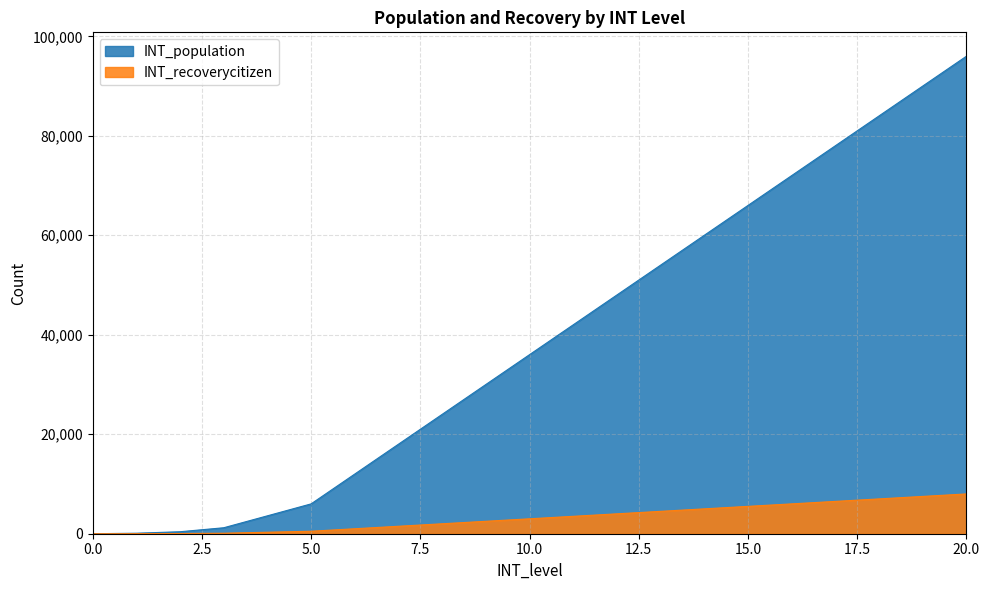

At how many categories does at least one series exceed 57679?

7